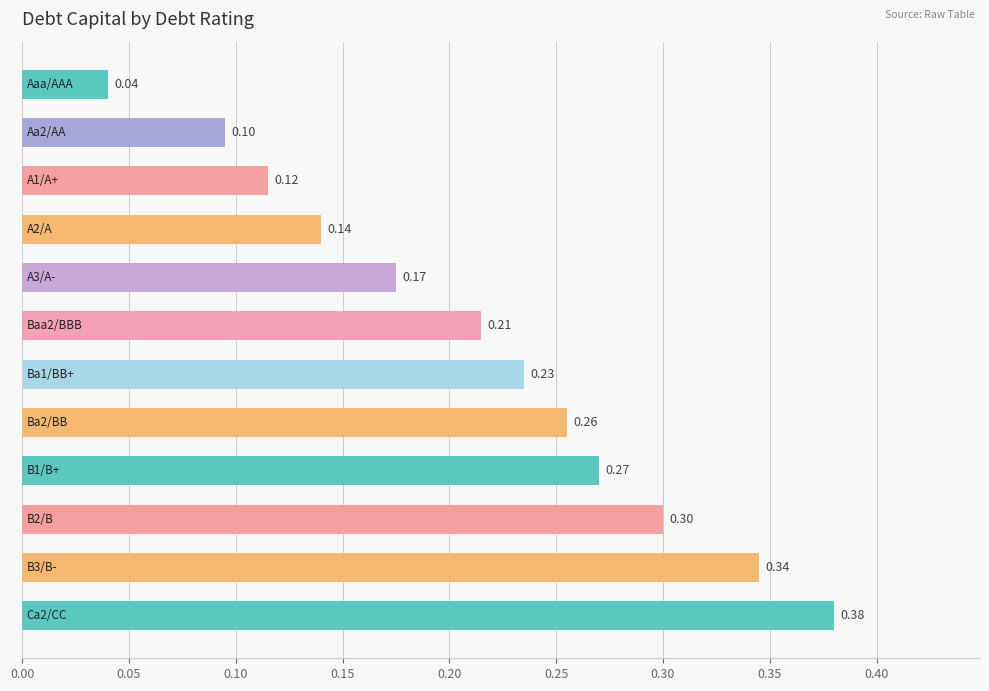

What is the sum of all values?

2.6